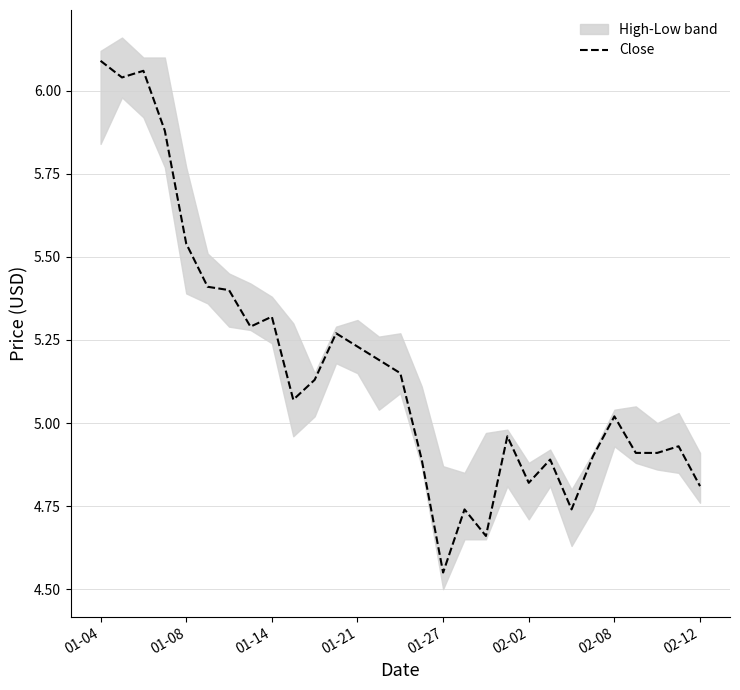

True or false: Close has a value of 6.4 at 01-27.

False